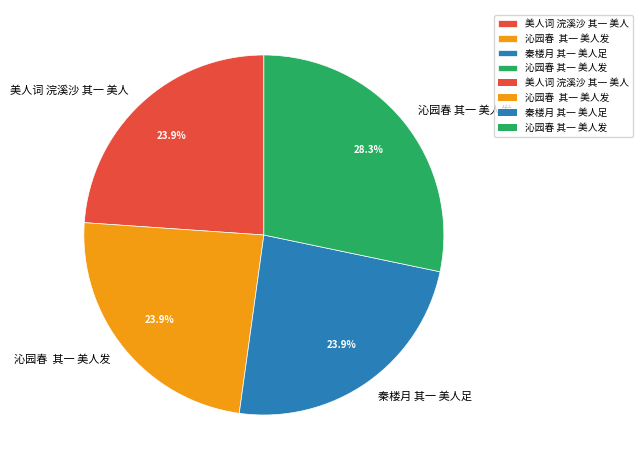

Does any single category account for the majority?

No